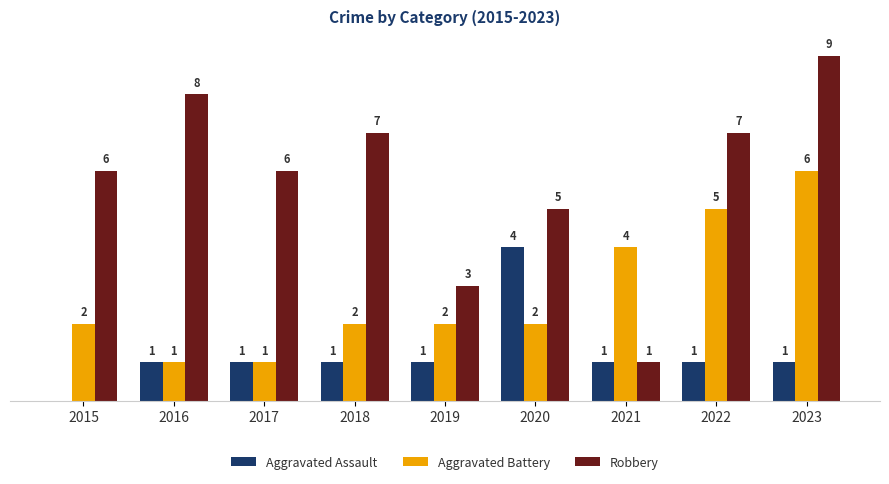

Is the value of Aggravated Assault at 2015 greater than the value of Aggravated Battery at 2017?

No